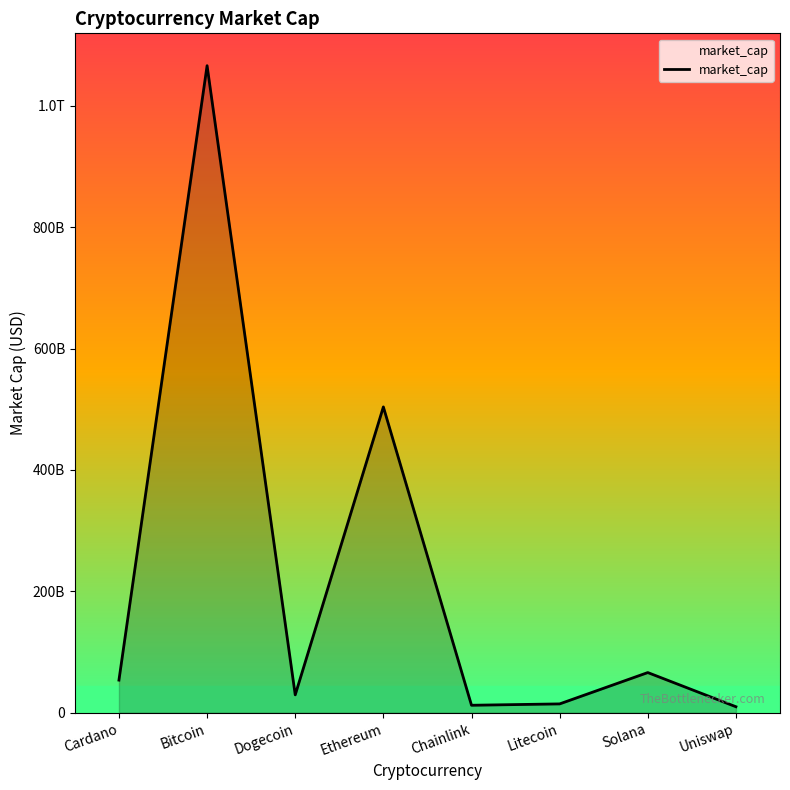

Is this an area chart (filled region under the line)?

Yes